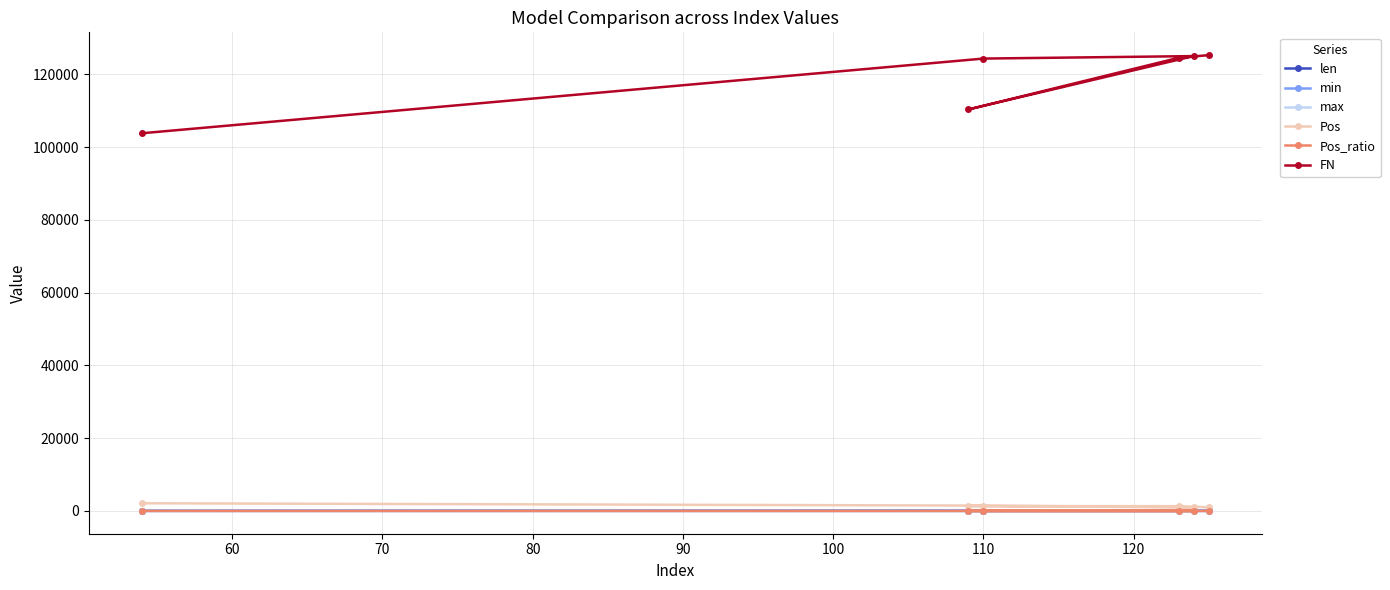

At how many categories does at least one series exceed 7176?

6